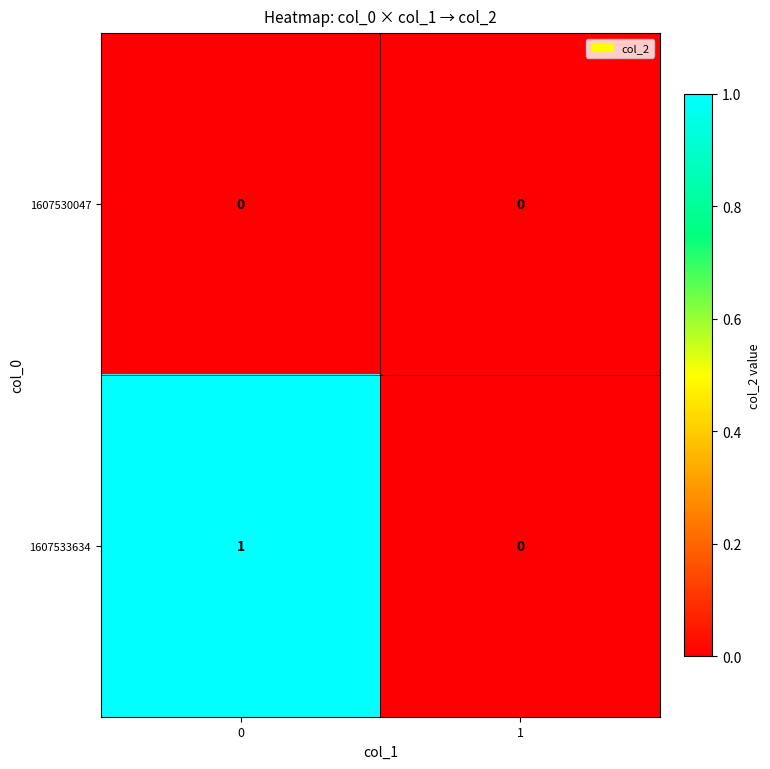

Reading left to right, what are all the values shown in this chart?

1607530047: 0	0
1607533634: 1	0